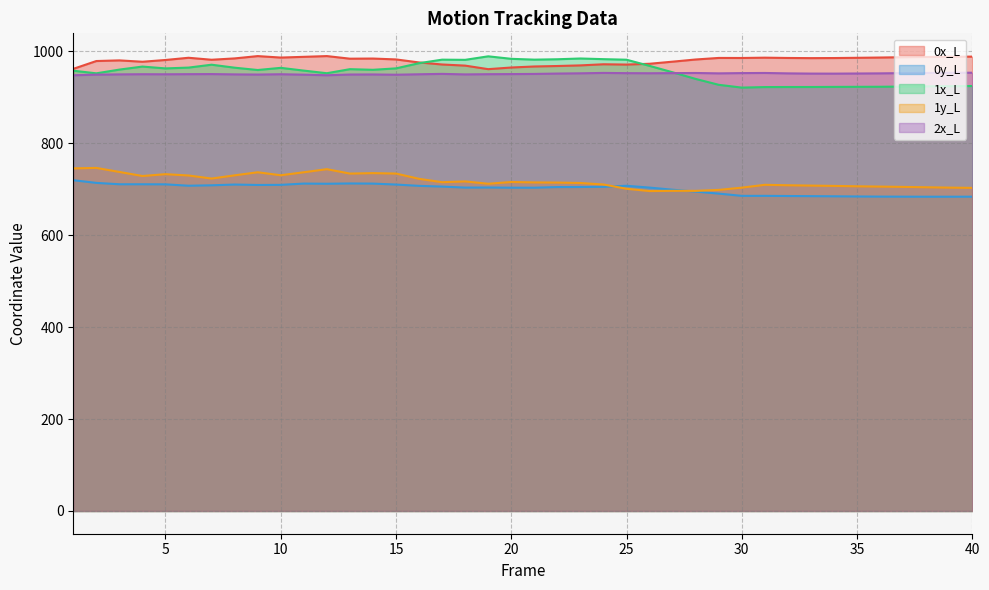

Where is 1y_L nearest to the value 720?

16